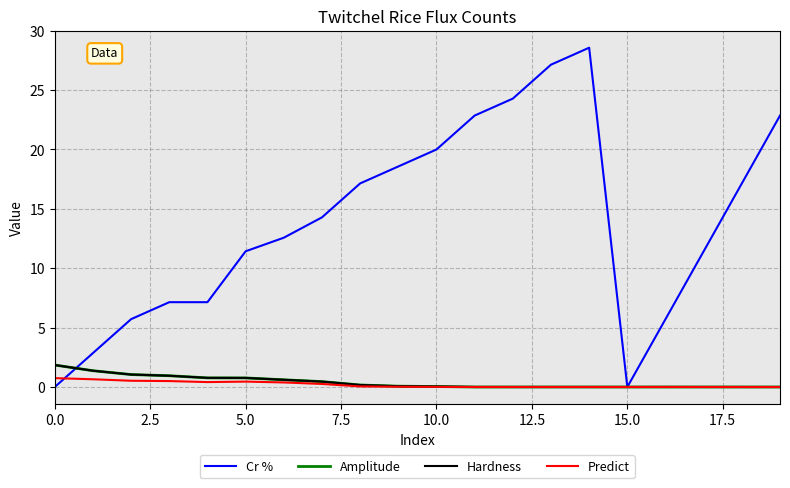

How many lines are shown in the chart?

4